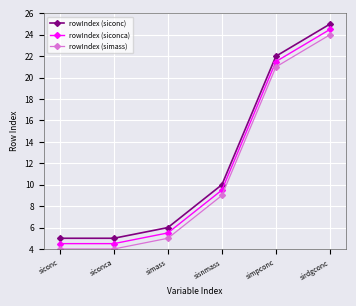

The value of rowIndex (siconca) at sirdgconc is 24.5. True or false?

True